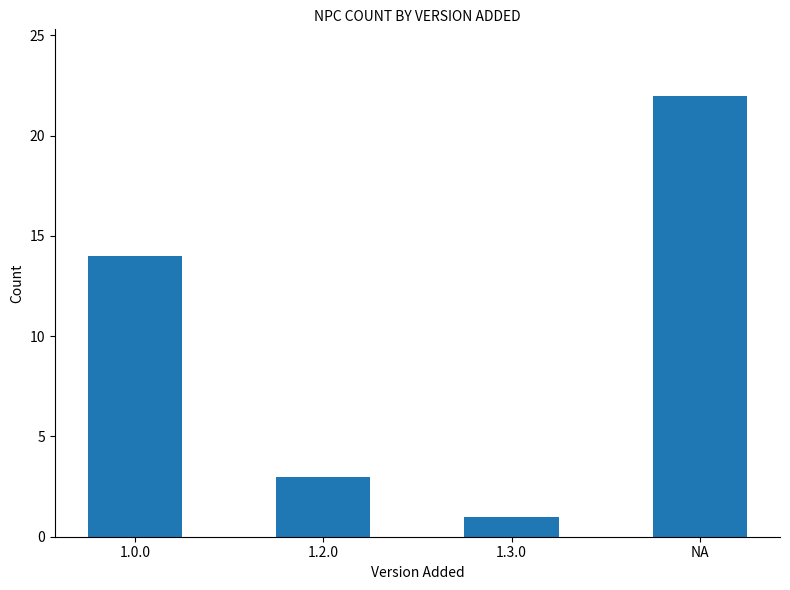

What is the change in value from 1.2.0 to 1.3.0?

-2